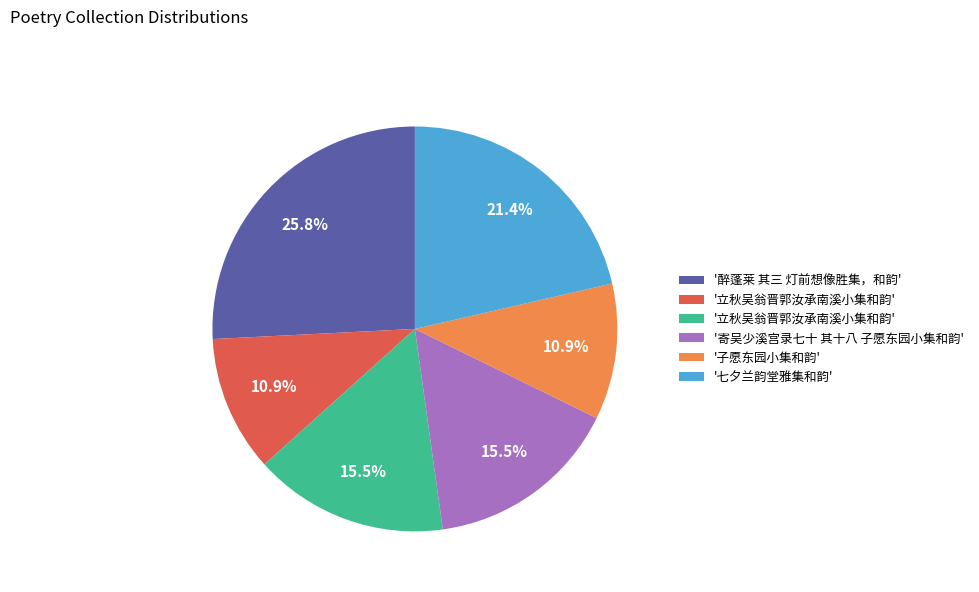

To the nearest percent, what is the difference between the largest and smallest slice percentages?

15%